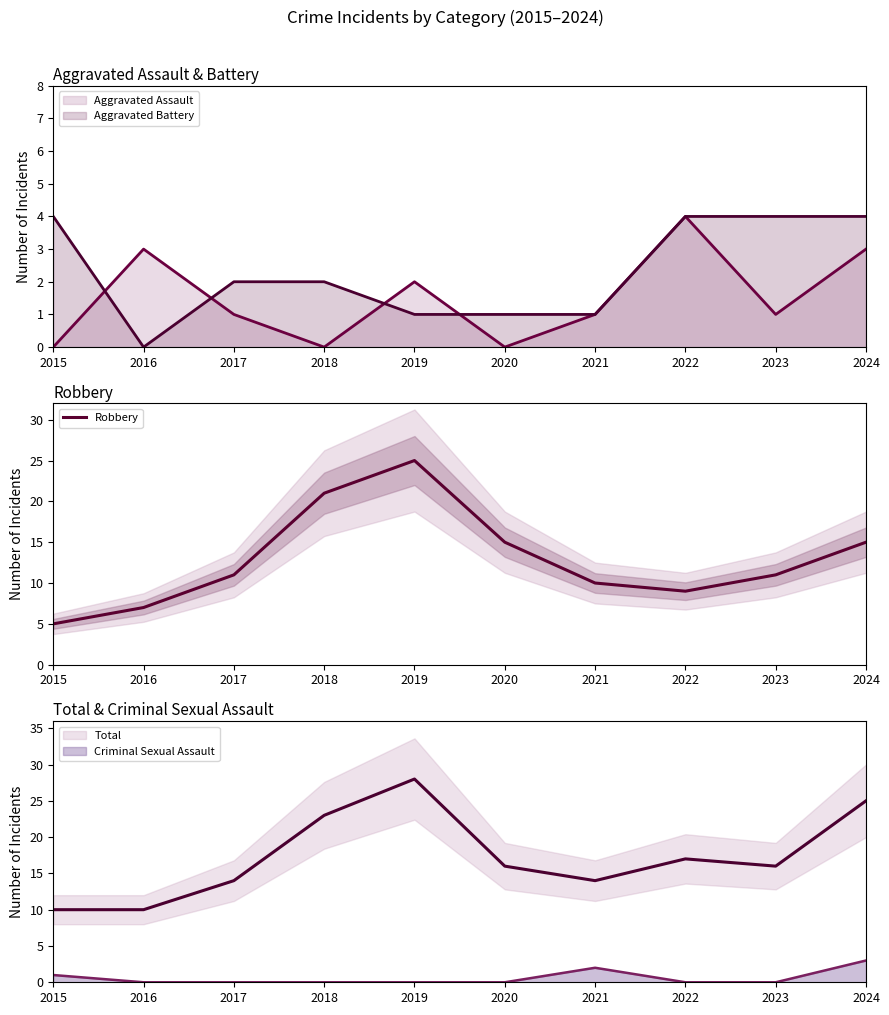

Where is the first local minimum?

2022